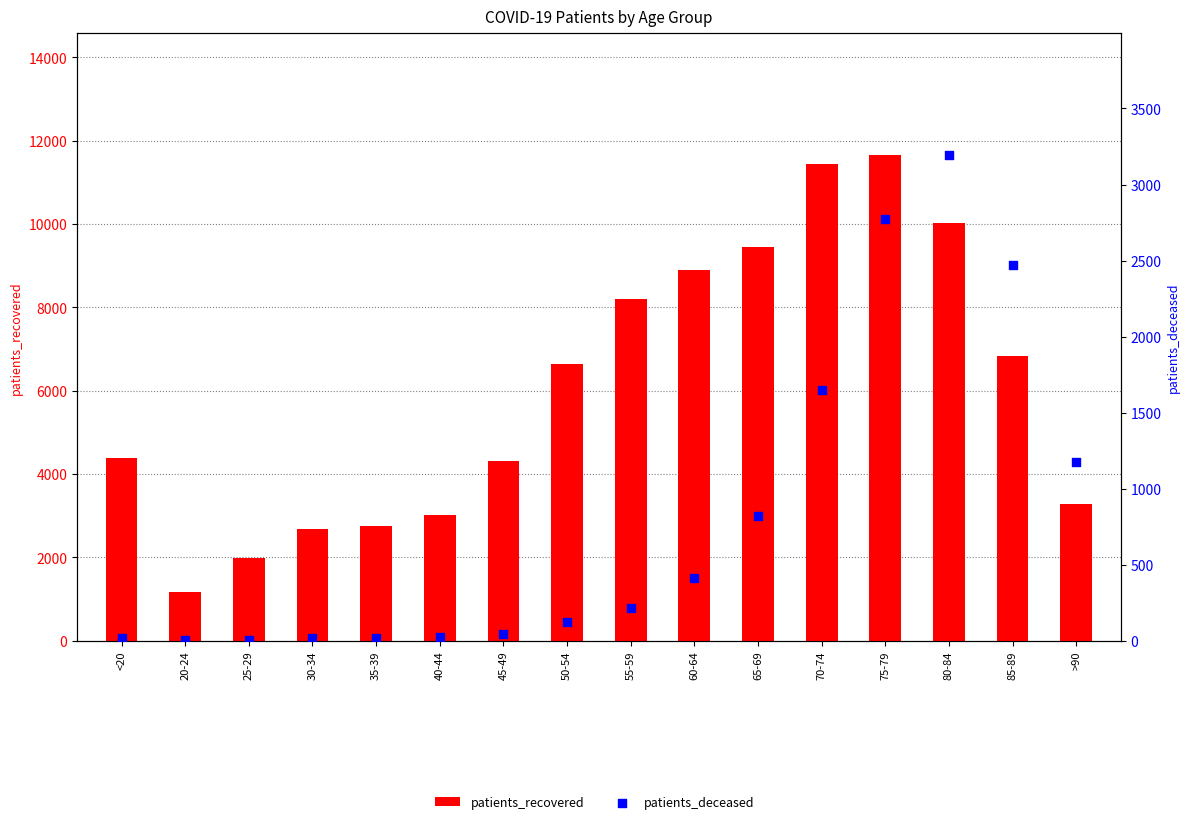

What are all the series names shown in the legend?

patients_recovered, patients_deceased